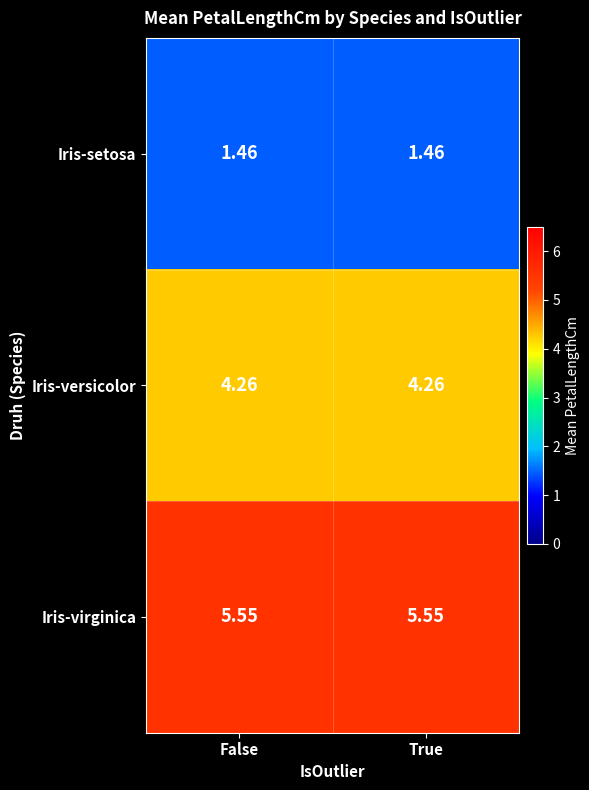

List the series in order of their peak value, lowest first.

Iris-setosa, Iris-versicolor, Iris-virginica